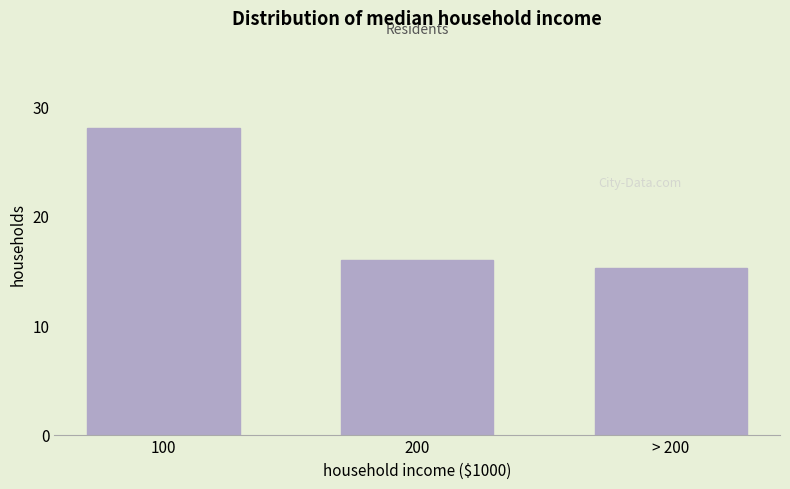

Reading left to right, what are all the values shown in this chart?

28.0	16.0	15.2